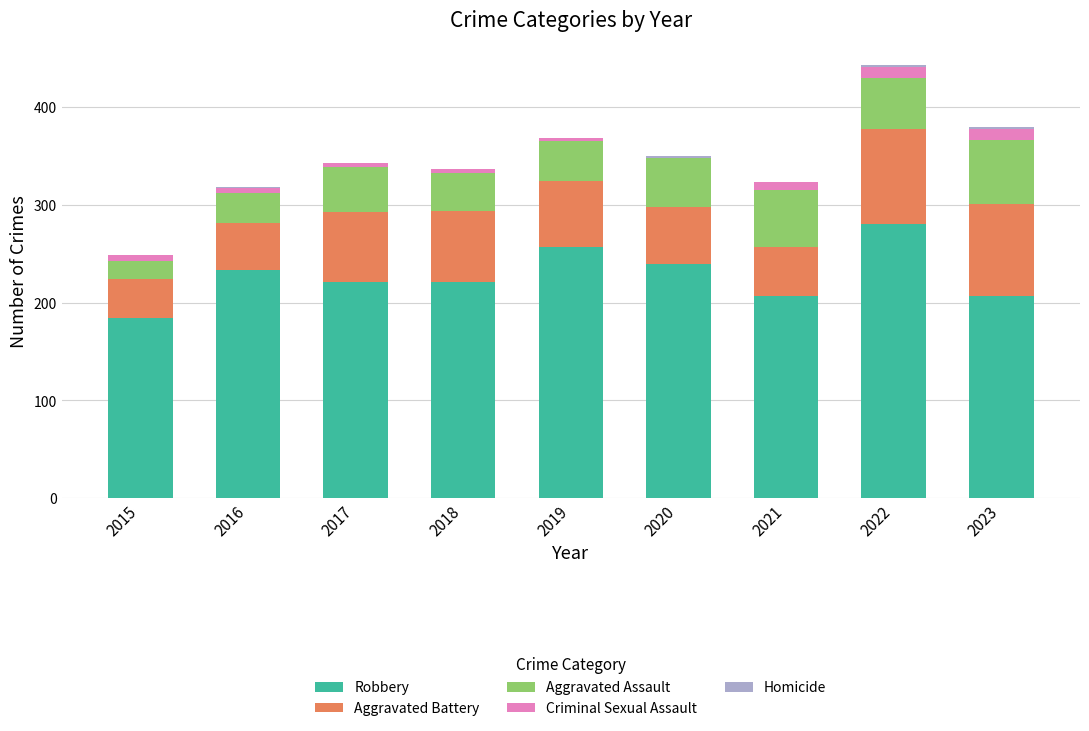

The value of Robbery at 2015 is 296. True or false?

False